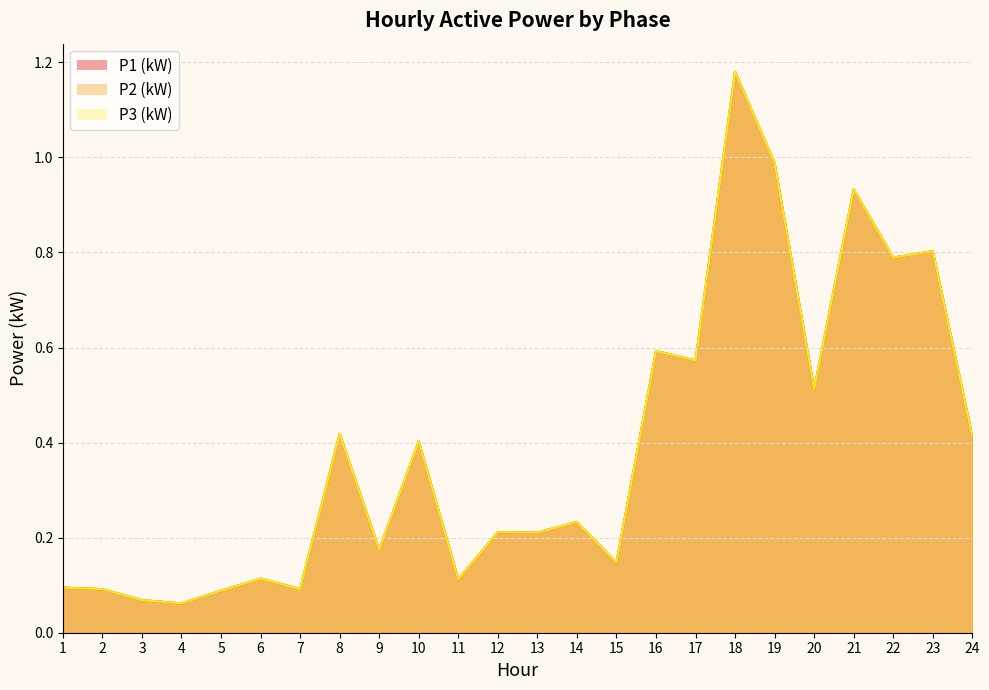

How many interior local valleys does the P1 (kW) series have?

9